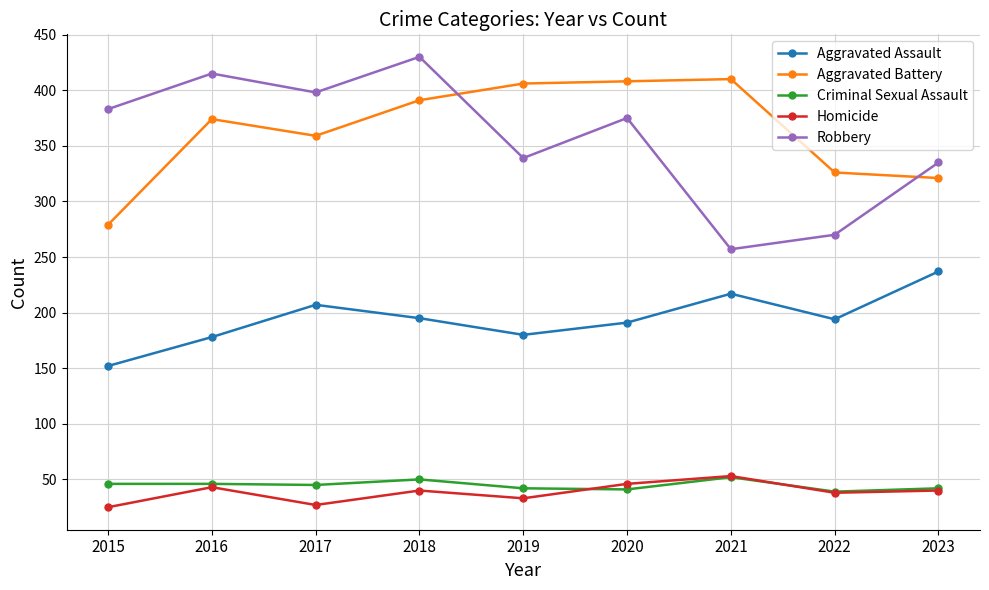

How many lines are shown in the chart?

5